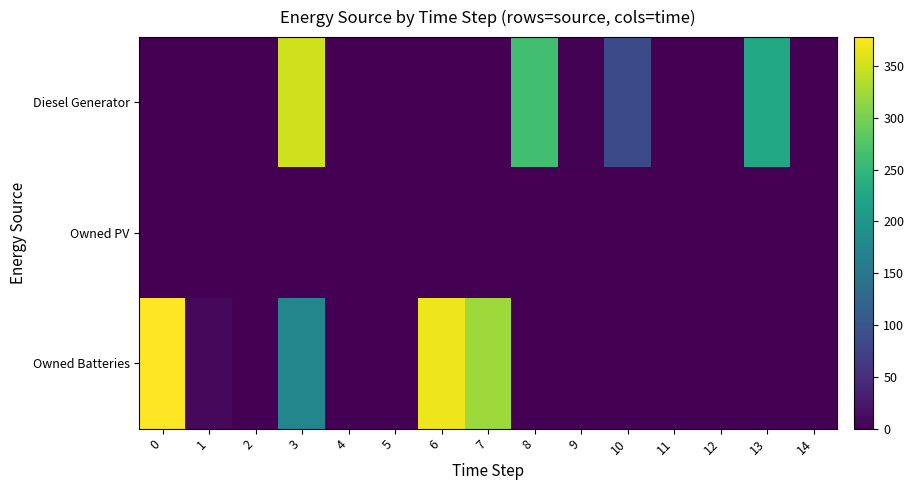

Which series changed the most between 6 and 10?

Owned Batteries